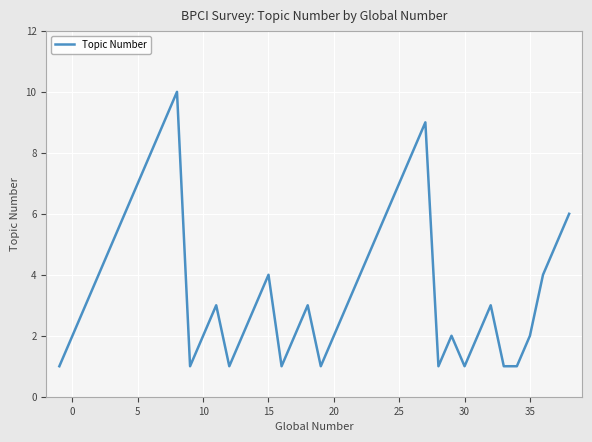

What is the maximum value shown in the chart?

10